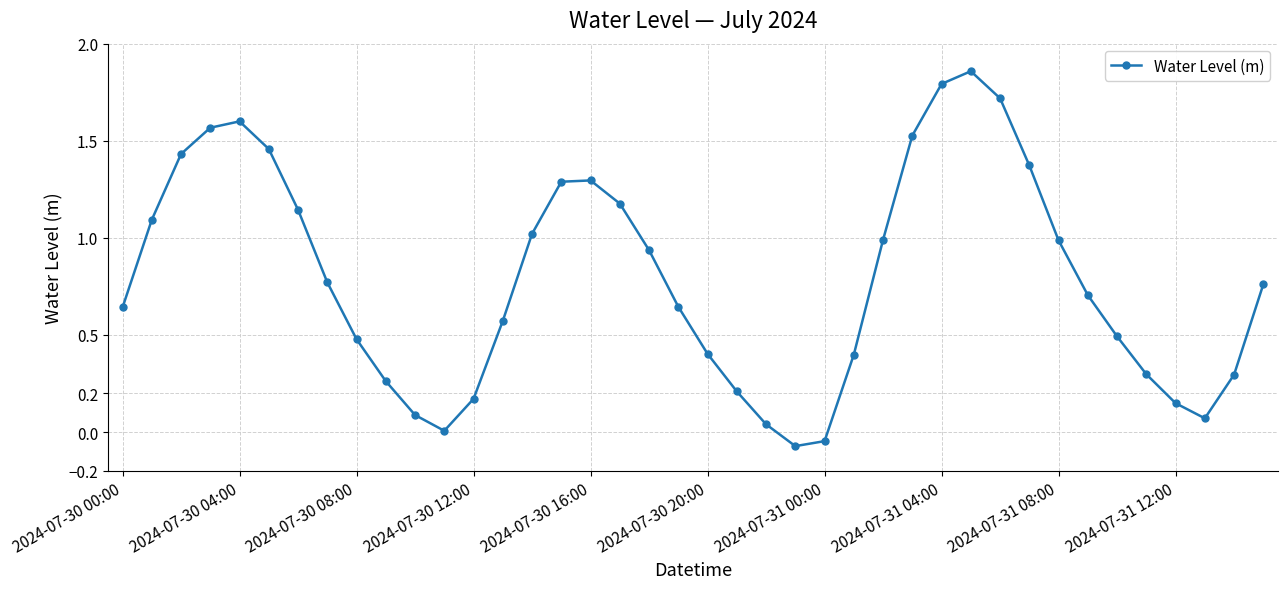

How many points are higher than both their immediate neighbors (excluding endpoints)?

3